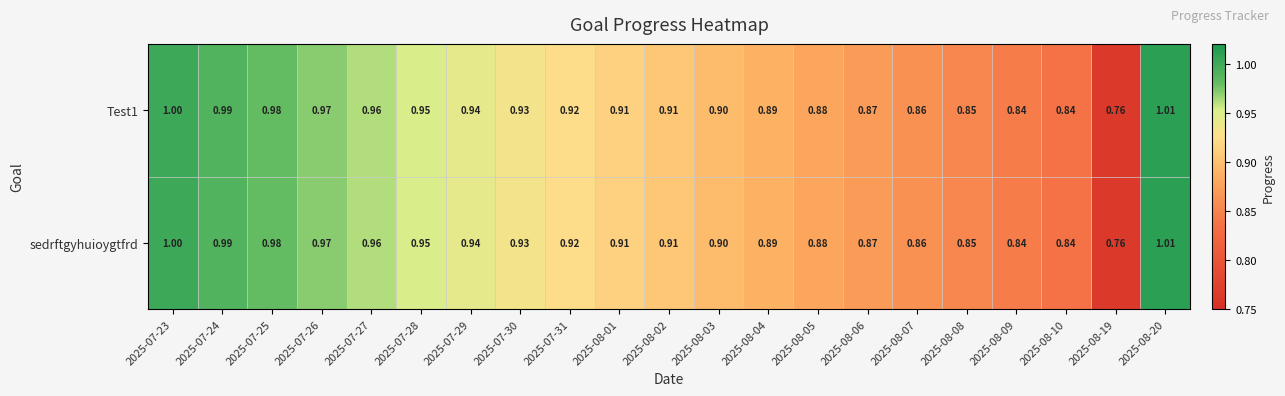

How many categories are shown in the chart?

21